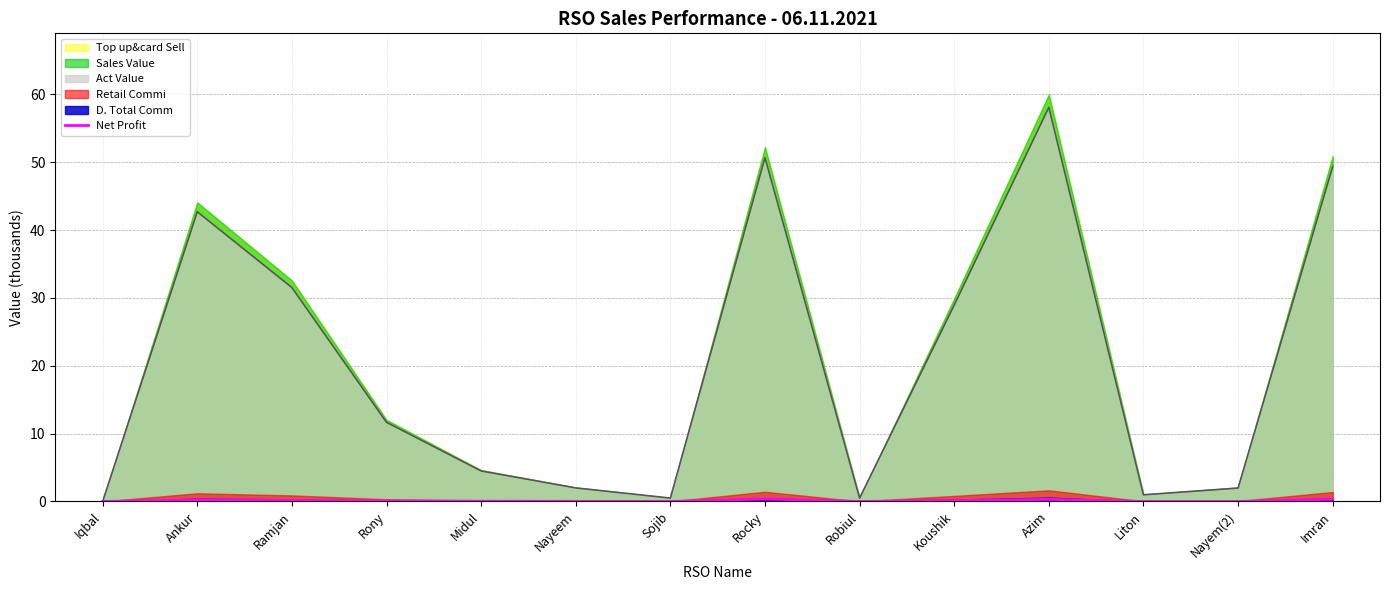

How many lines are shown in the chart?

1